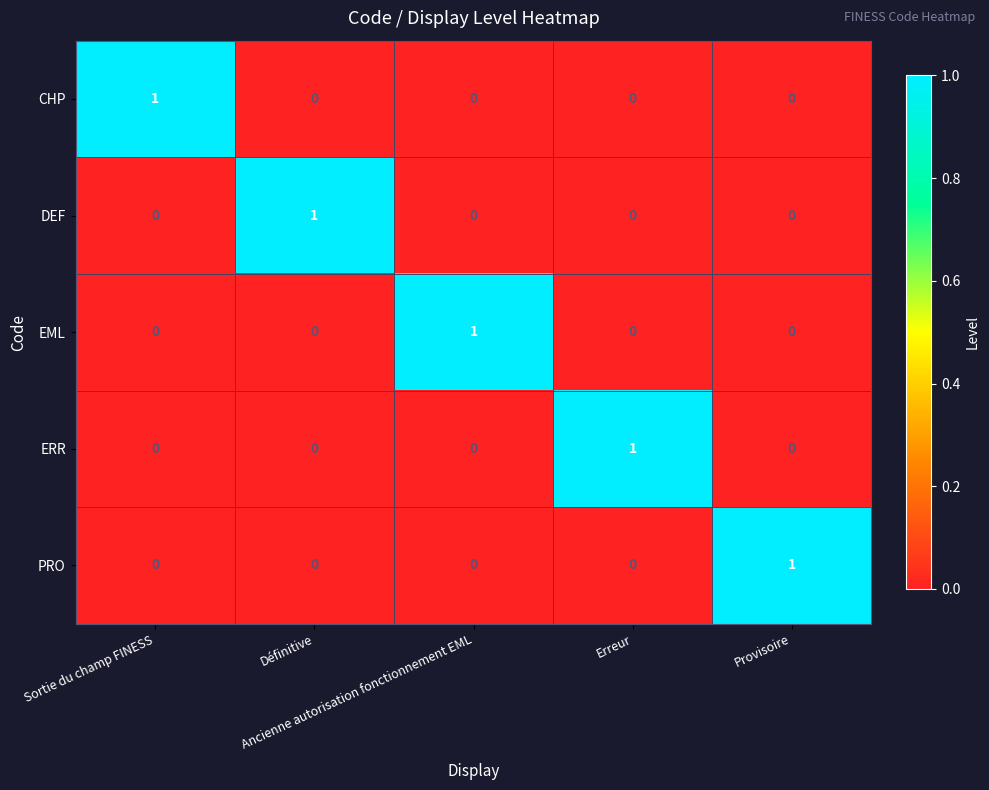

At how many categories does at least one series exceed 0?

5